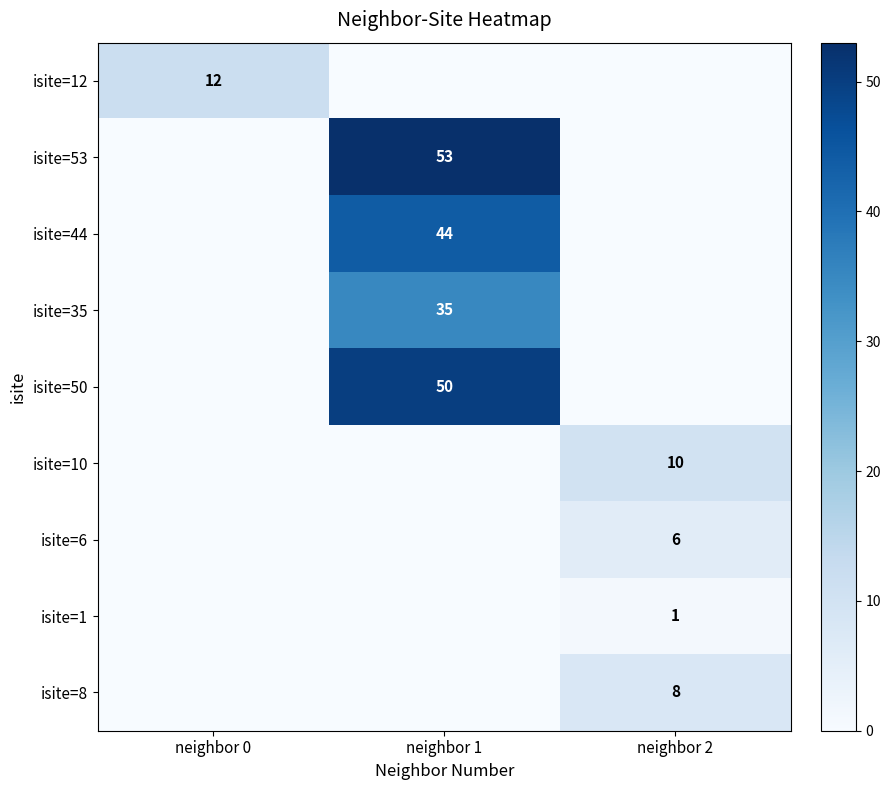

What is the total value across all series at neighbor 0?

12